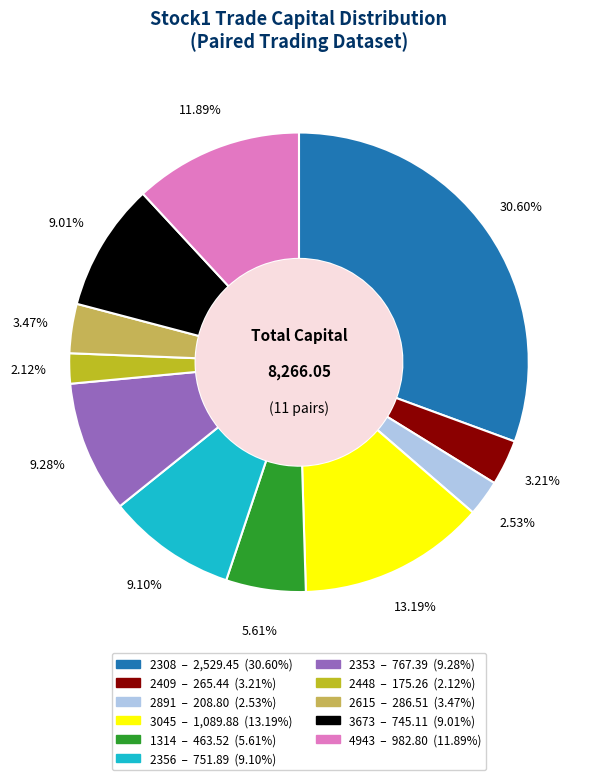

Does any single category account for the majority?

No